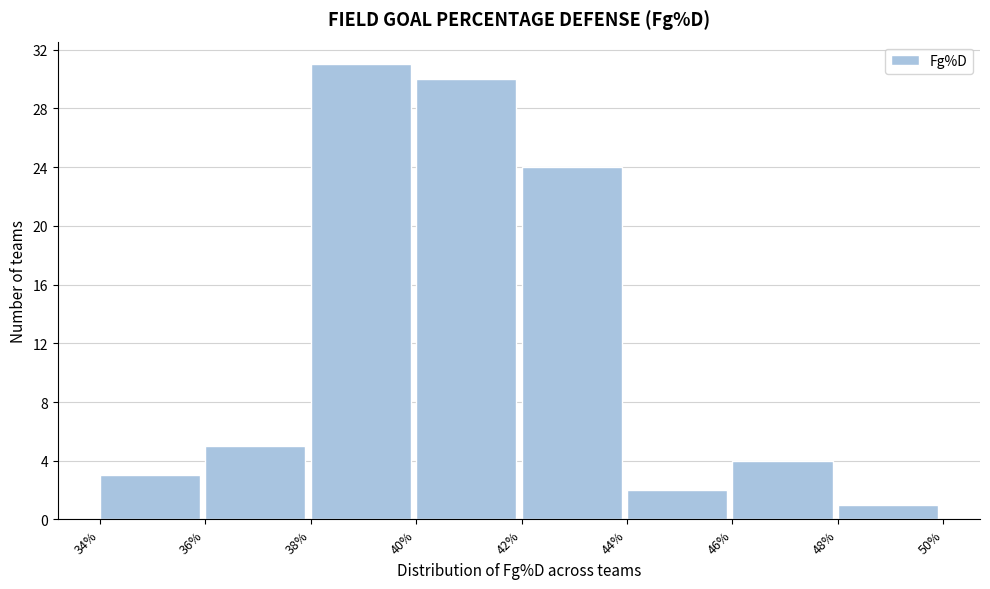

Over which range of the x-axis is the bar tallest?

38% to 40%